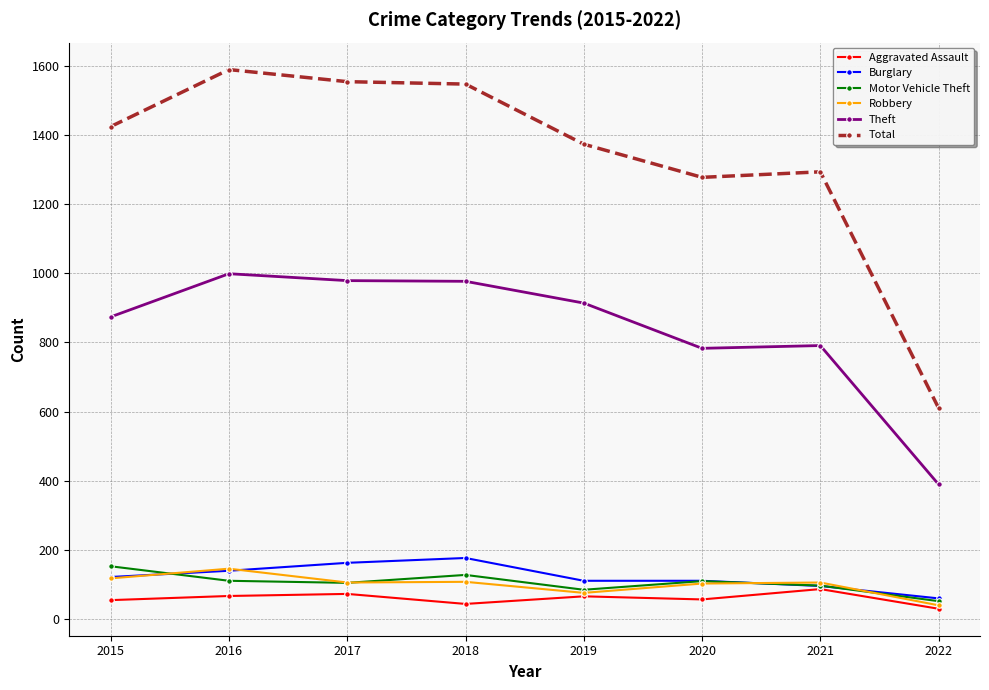

What is the value of the Motor Vehicle Theft point at the 4th from the left?

127